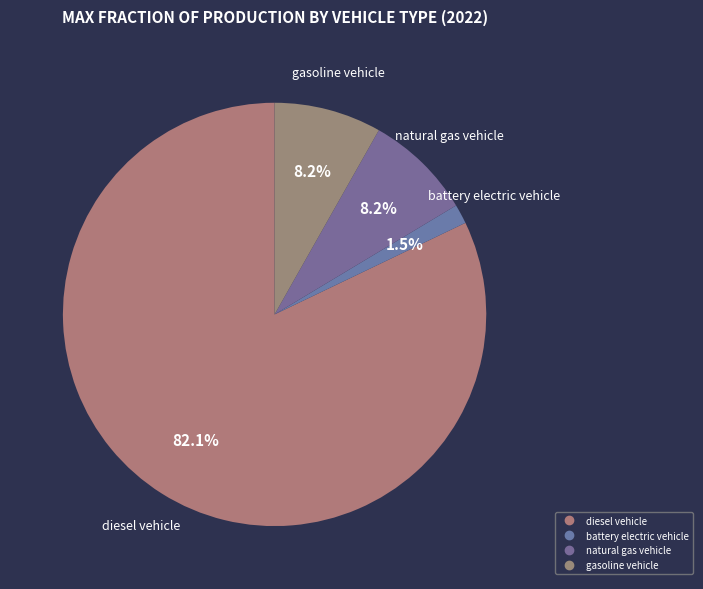

How many slices are in this pie chart?

4